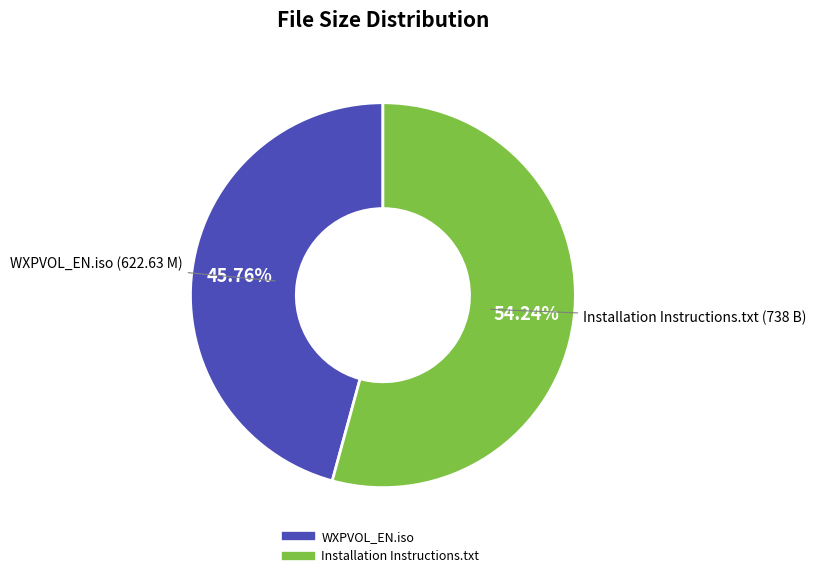

Does any single category account for the majority?

Yes